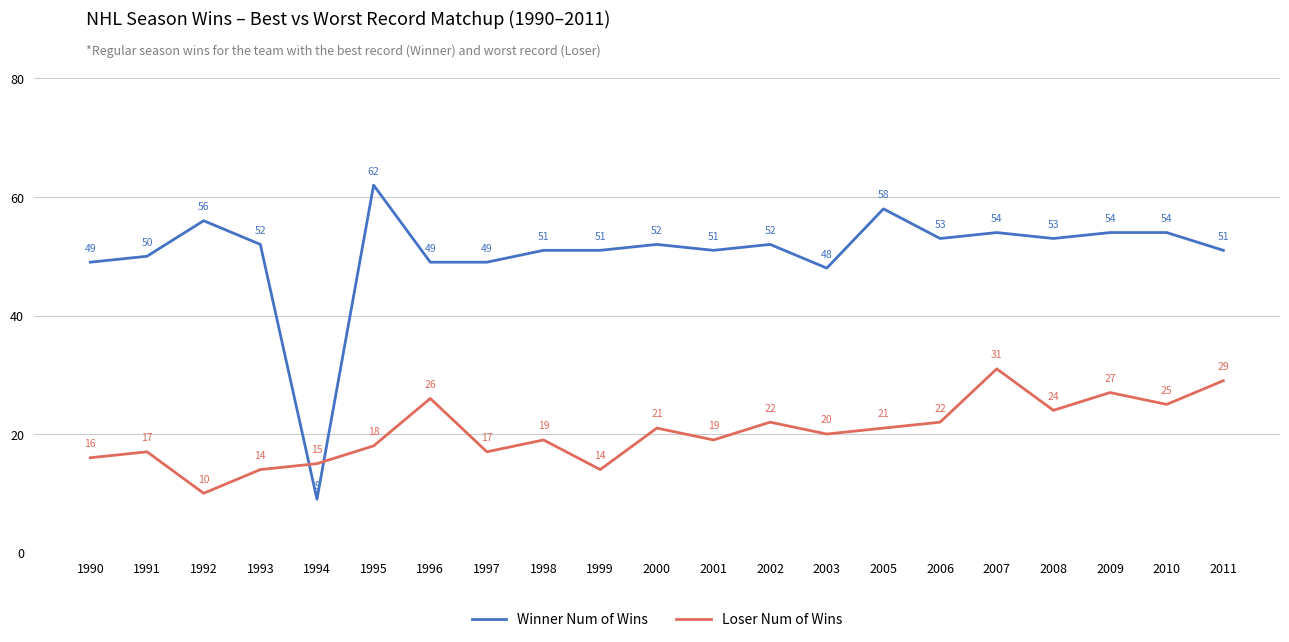

Count the number of categories in the chart.

21